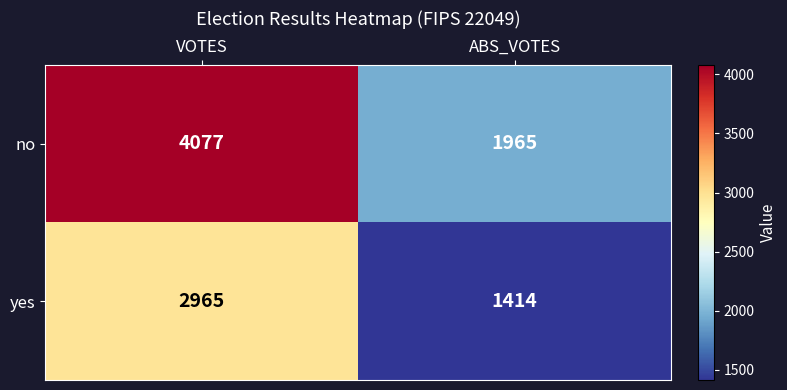

What is the total value across all series at ABS_VOTES?

3379